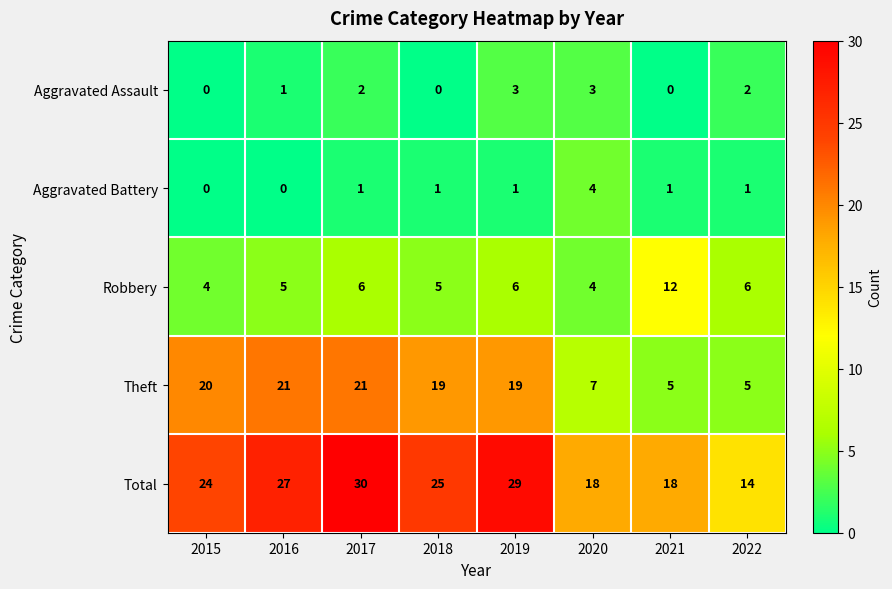

How many Robbery values are between 5 and 6?

5